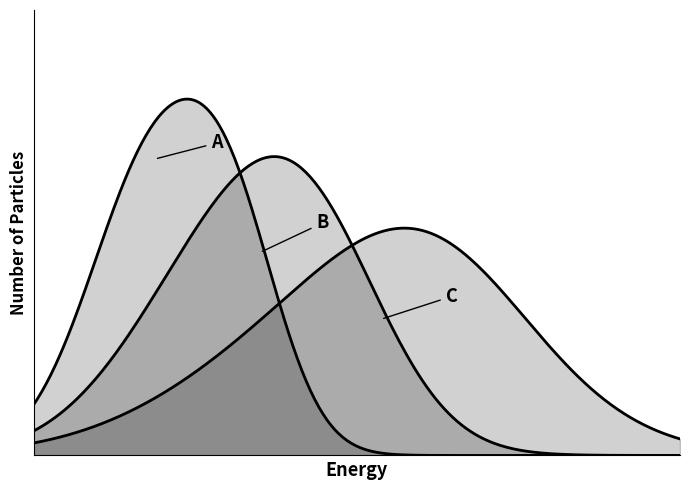

How many positive values does the A series have?

8